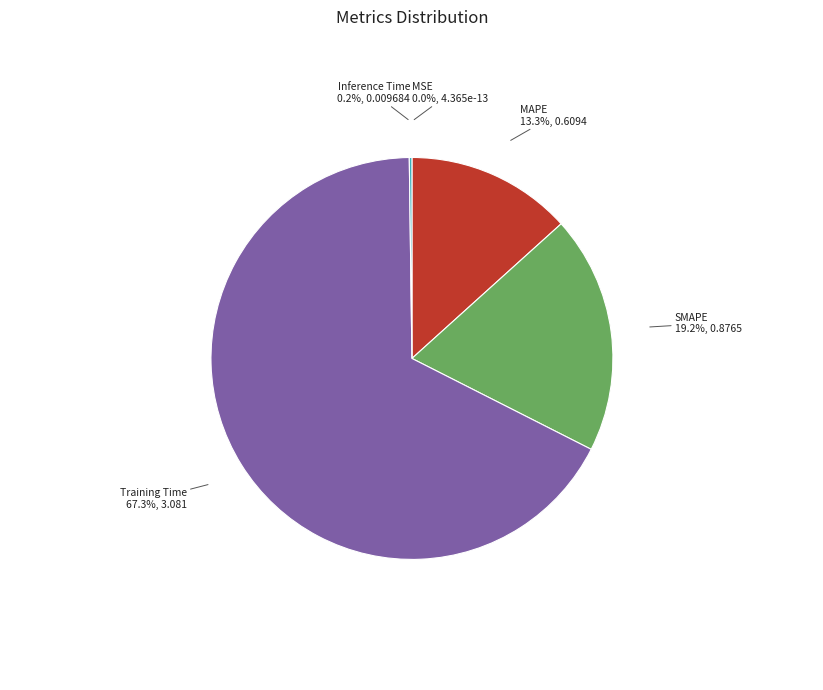

Is there a majority slice in this chart?

Yes